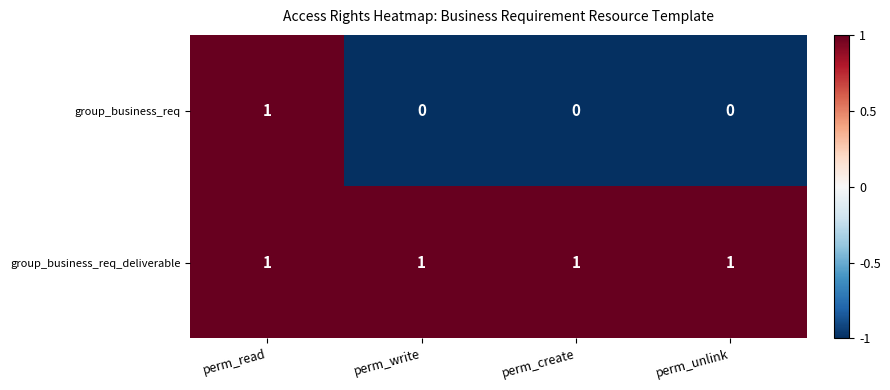

Rank the series by their average value, from highest to lowest.

group_business_req_deliverable, group_business_req